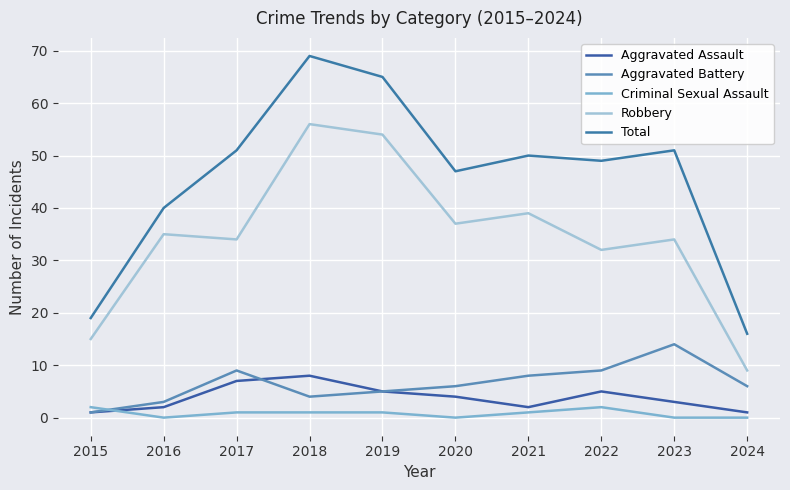

Reading left to right, transcribe all the data shown in this chart.

Aggravated Assault: 2015=1	2016=2	2017=7	2018=8	2019=5	2020=4	2021=2	2022=5	2023=3	2024=1
Aggravated Battery: 2015=1	2016=3	2017=9	2018=4	2019=5	2020=6	2021=8	2022=9	2023=14	2024=6
Criminal Sexual Assault: 2015=2	2016=0	2017=1	2018=1	2019=1	2020=0	2021=1	2022=2	2023=0	2024=0
Robbery: 2015=15	2016=35	2017=34	2018=56	2019=54	2020=37	2021=39	2022=32	2023=34	2024=9
Total: 2015=19	2016=40	2017=51	2018=69	2019=65	2020=47	2021=50	2022=49	2023=51	2024=16